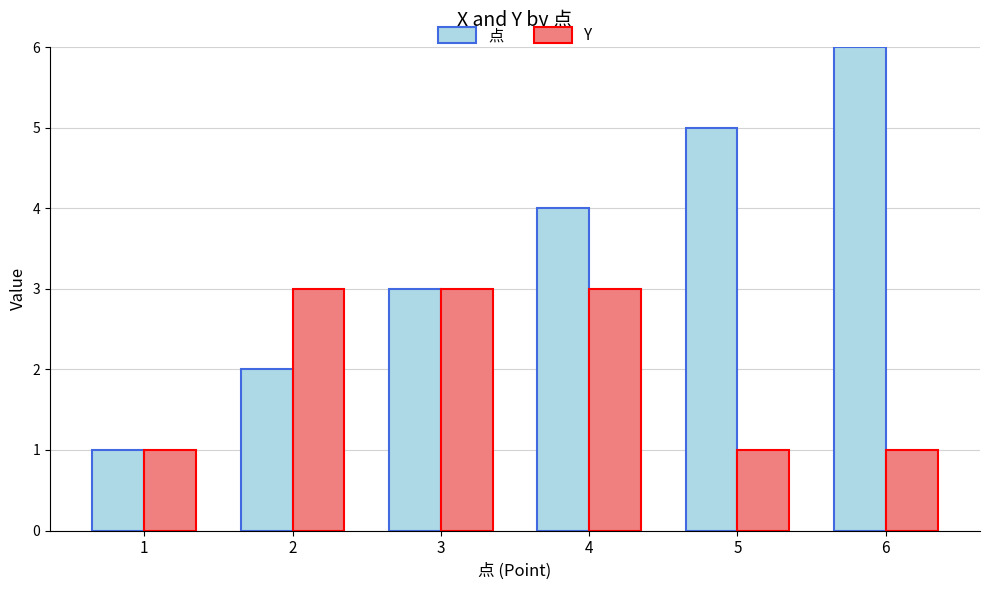

Which series has the largest range (max minus min)?

点